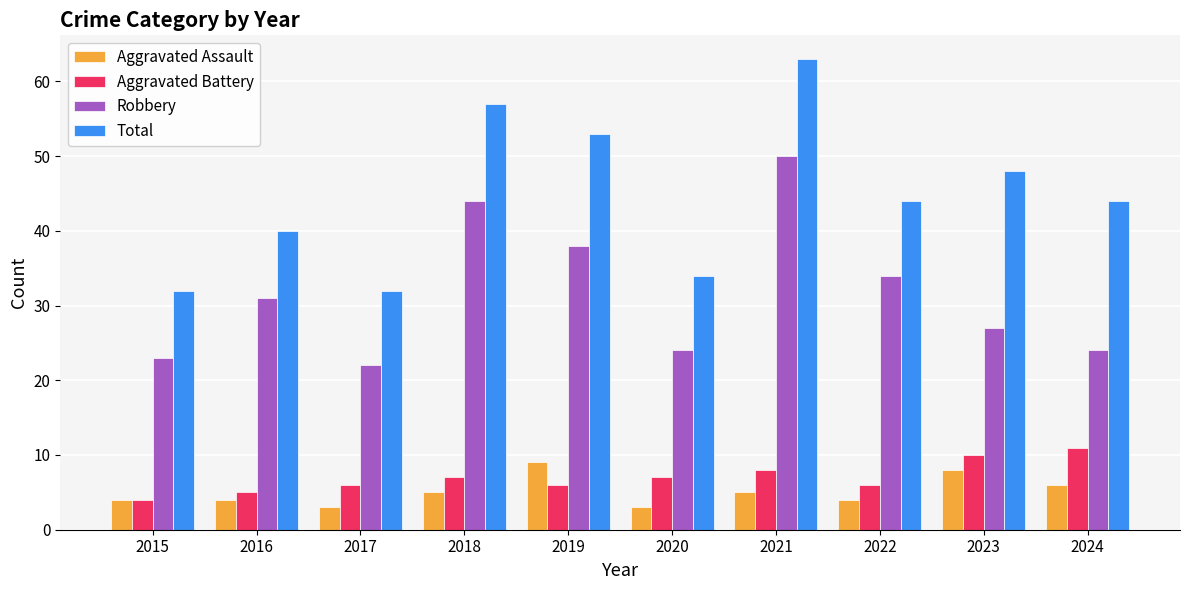

Which series has the widest spread of values?

Total